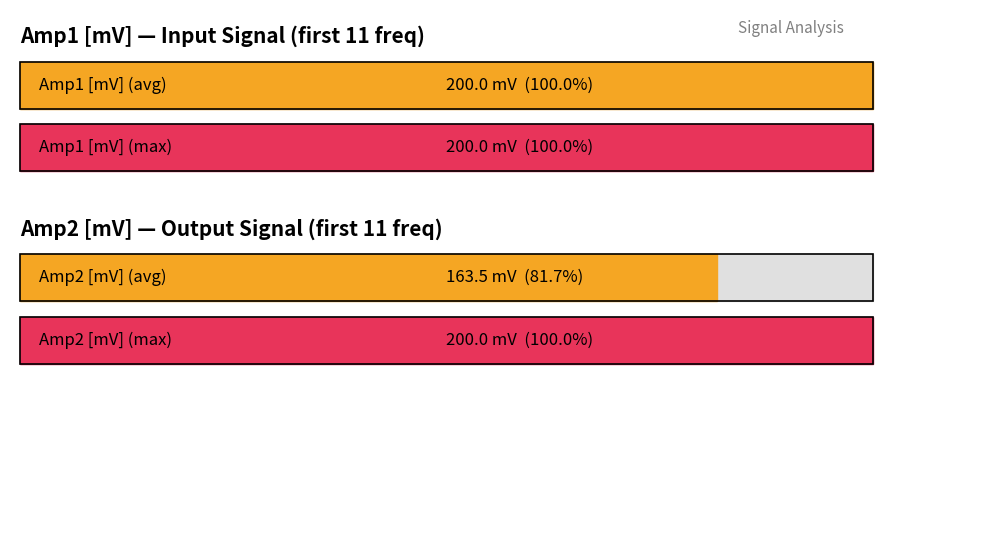

What are all the series names shown in the legend?

Amp1 [mV], Amp2 [mV]